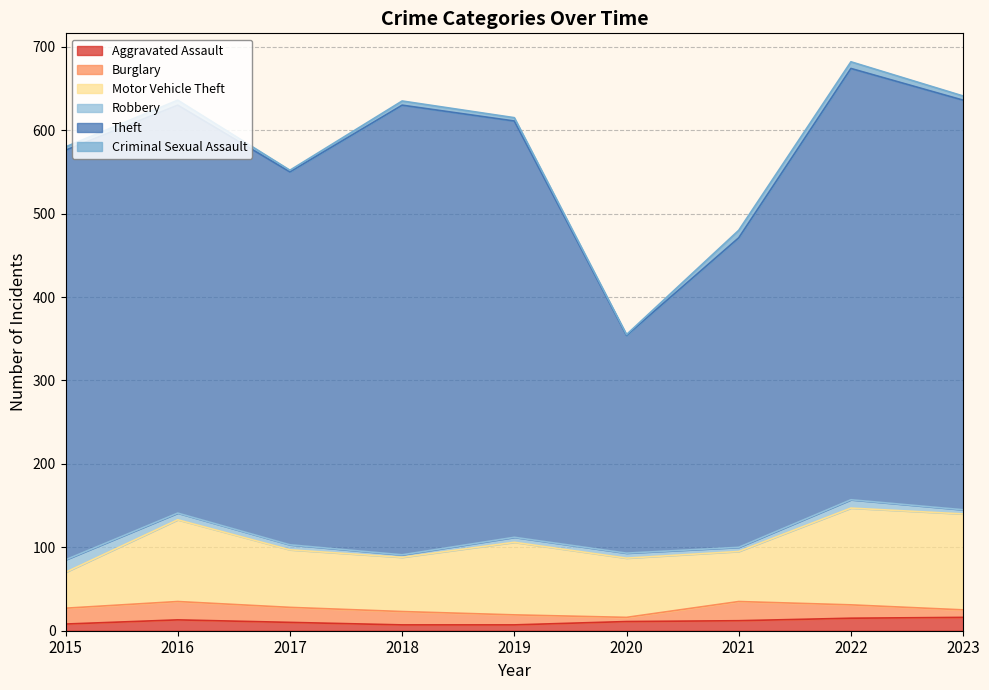

Which series has the largest total across all categories?

Theft